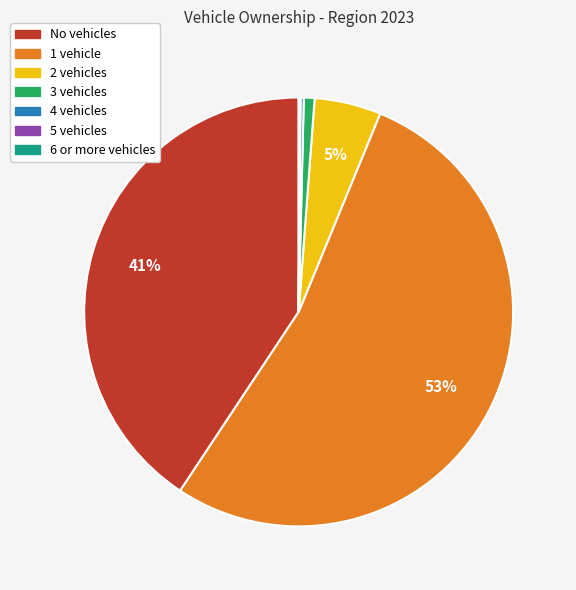

Which slice is the largest?

1 vehicle